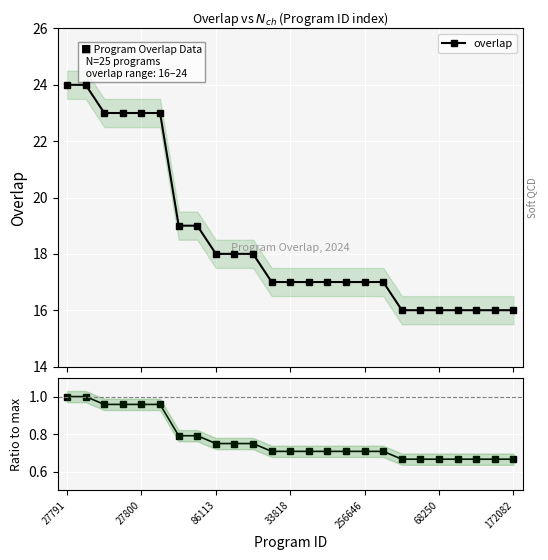

True or false: Ratio to max and overlap cross at least once.

False